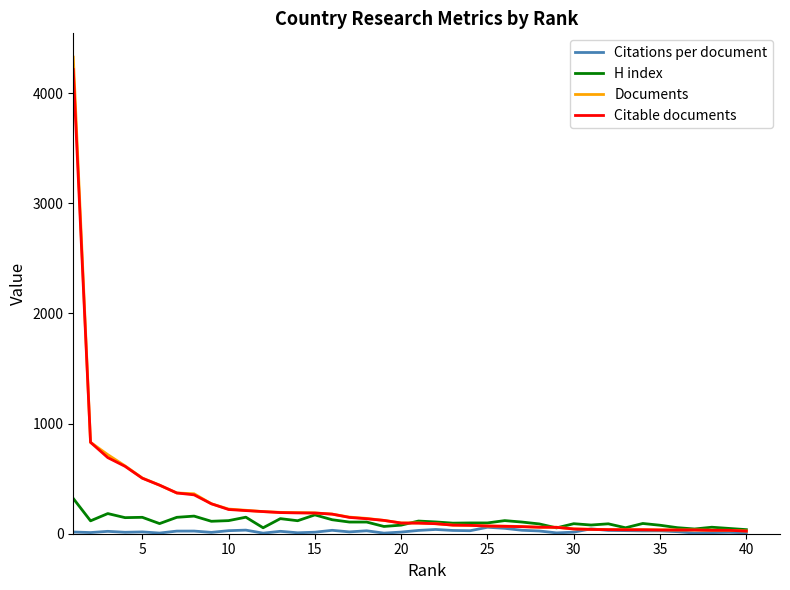

At how many categories does at least one series exceed 683?

3